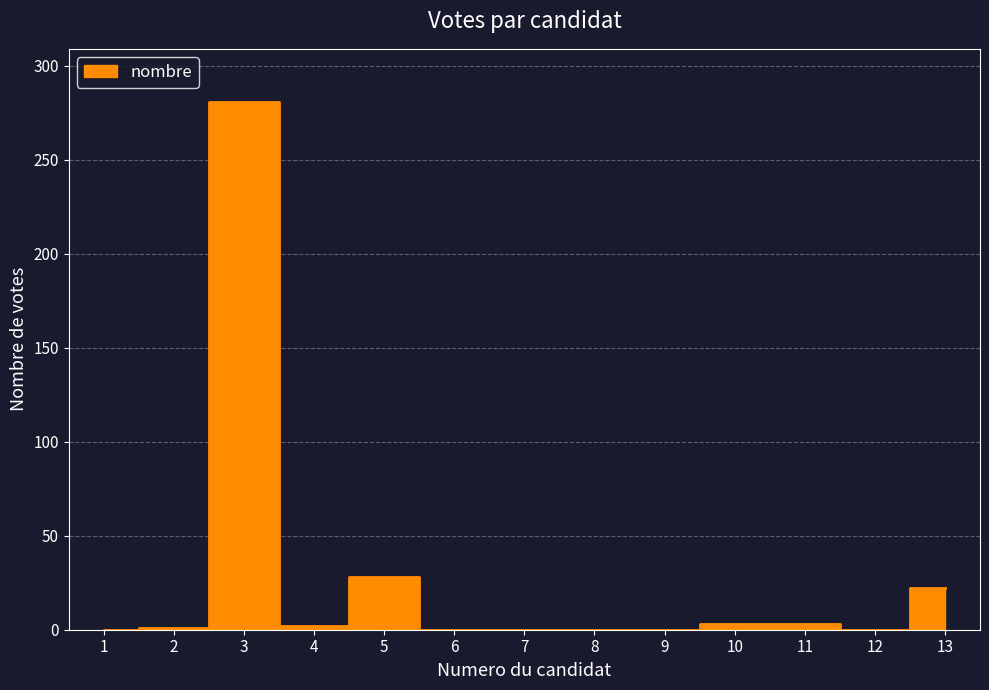

Reading left to right, transcribe all the data shown in this chart.

1=0	2=1	3=281	4=2	5=28	6=0	7=0	8=0	9=0	10=3	11=3	12=0	13=22